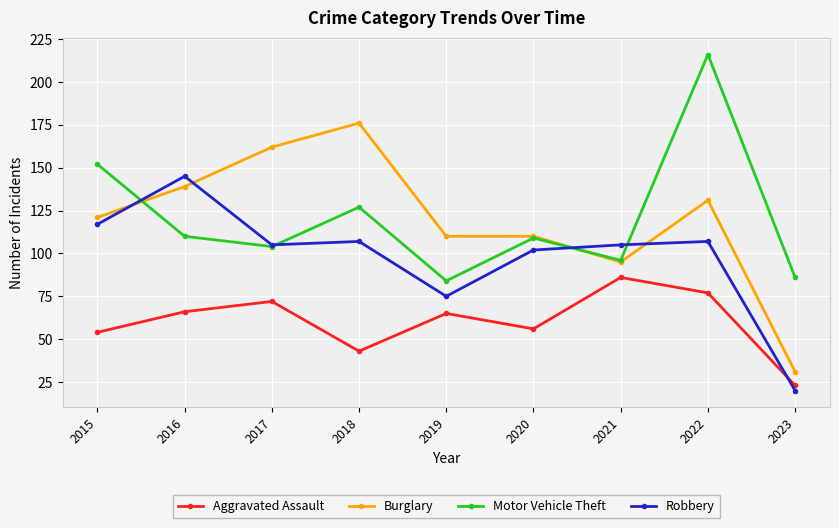

Which label corresponds to the largest value in the chart?

2022